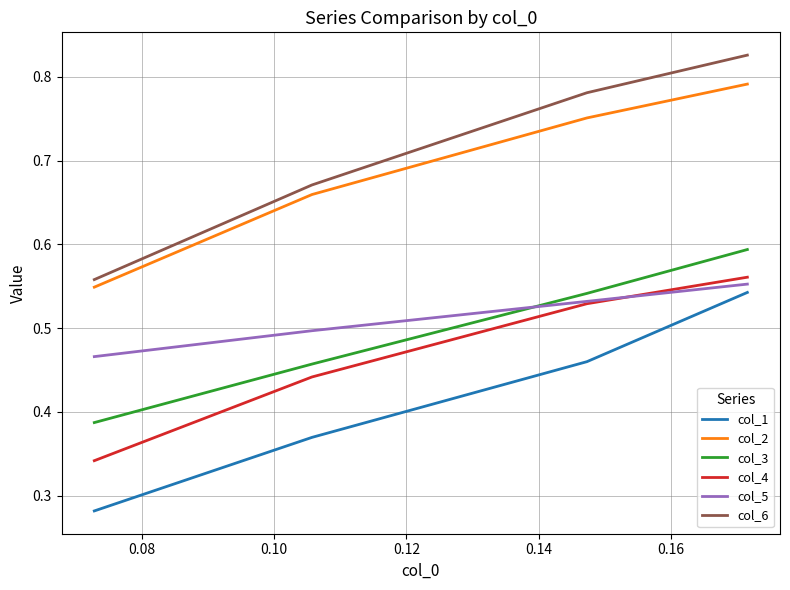

True or false: col_2 and col_1 intersect in this chart.

False